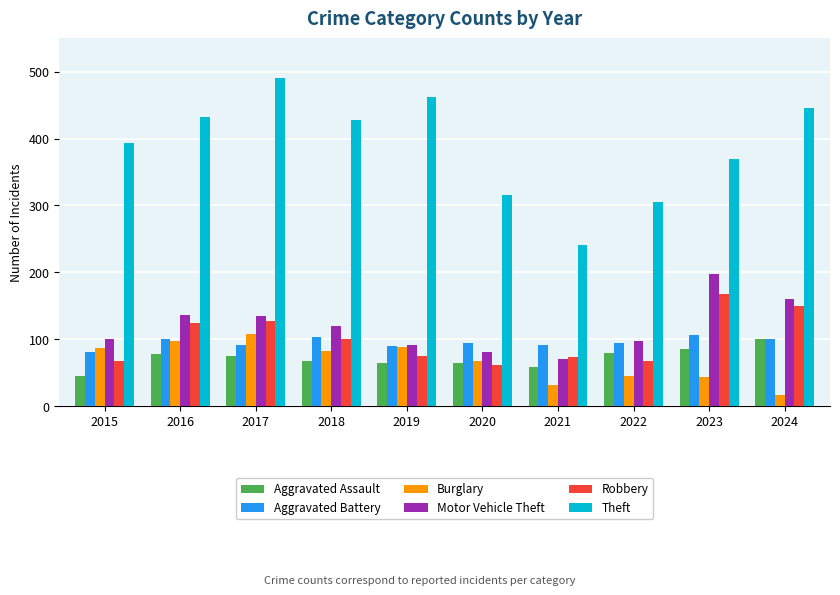

What is the total value across all series at 2021?

567